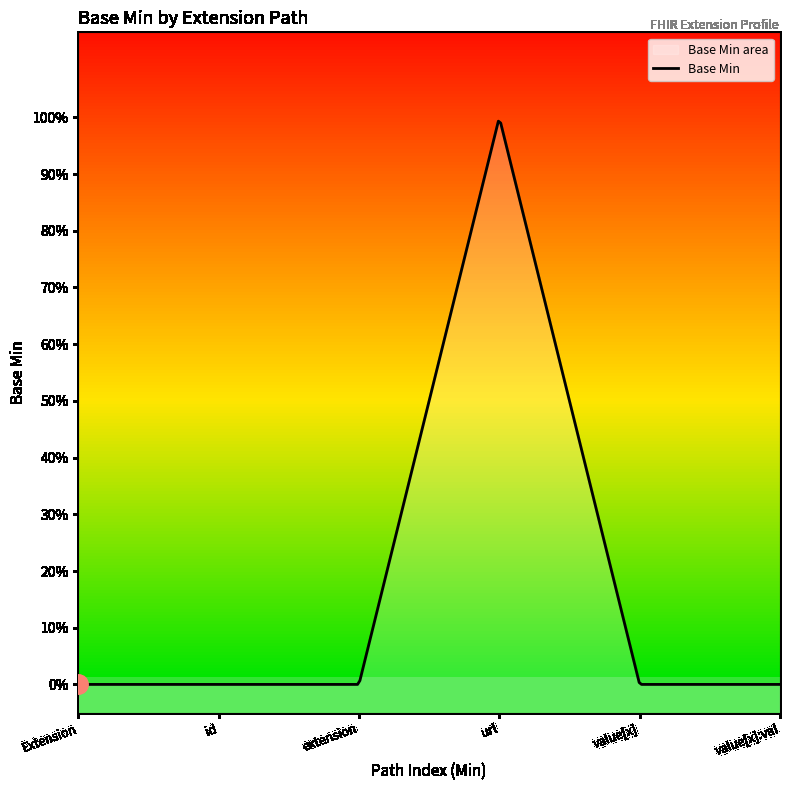

How many data points in Min are above 0?

1